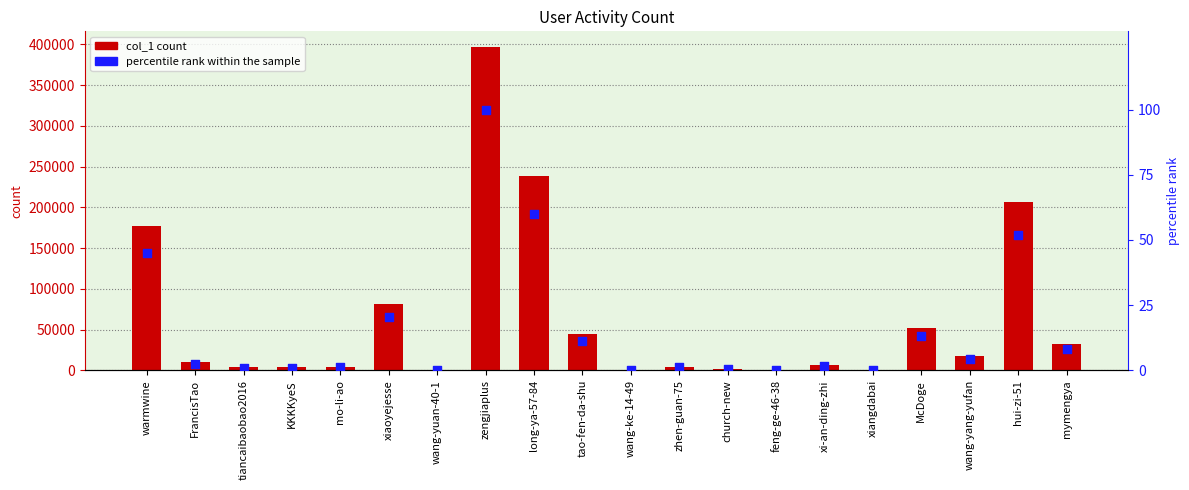

Which series contains the highest Y value?

col_1 count